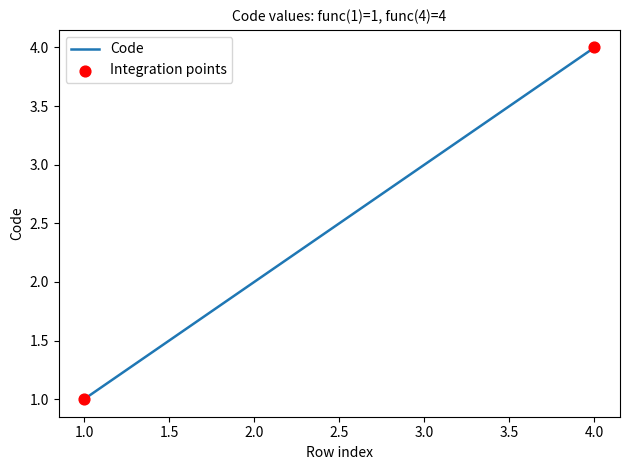

Approximately how many times larger is the value at 3.0 compared to 2.0?

1.5